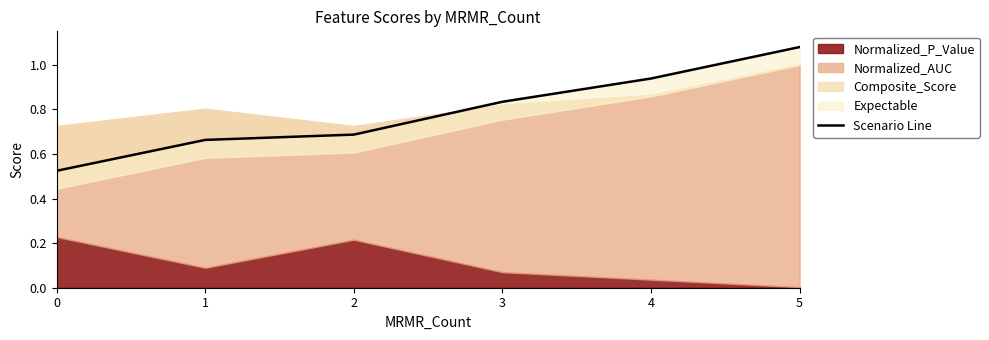

Count the values in the range 0 to 1.

5